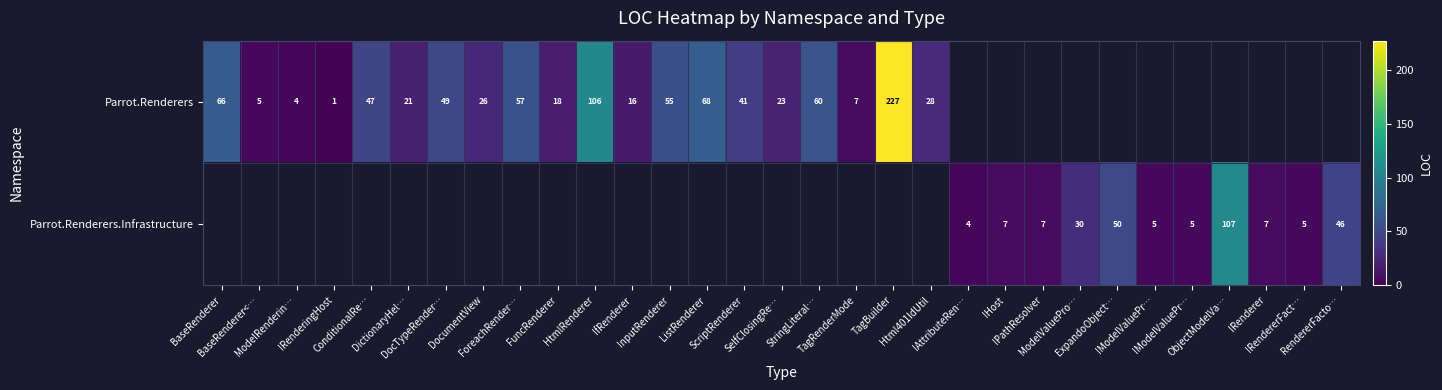

Which series has the largest range (max minus min)?

Parrot.Renderers